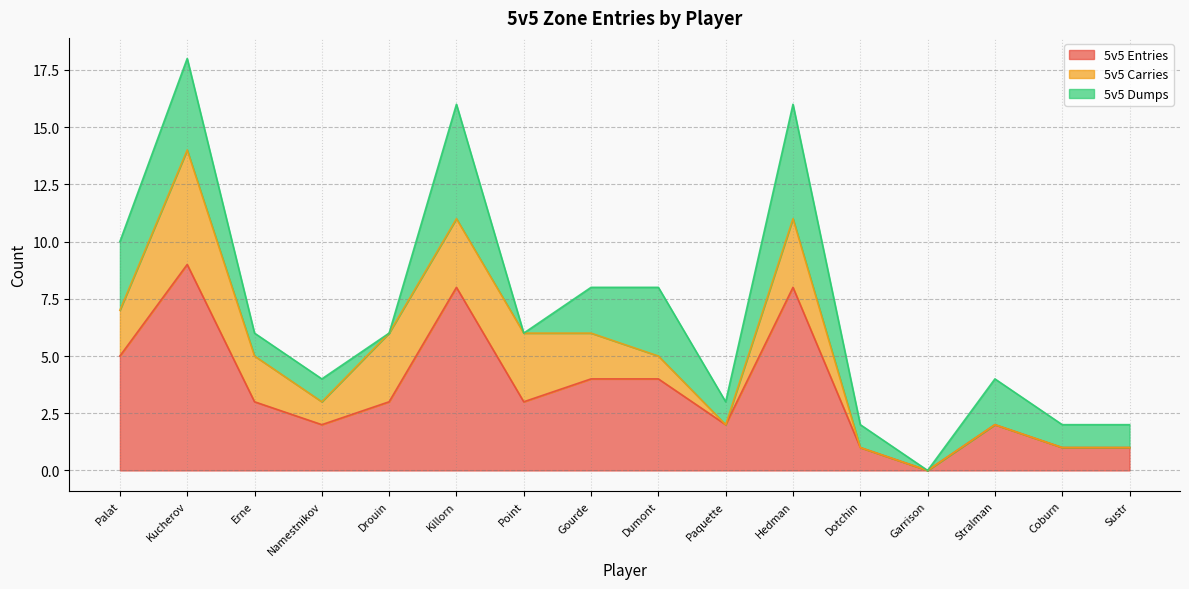

The value of 5v5 Dumps at Garrison is 2. True or false?

False